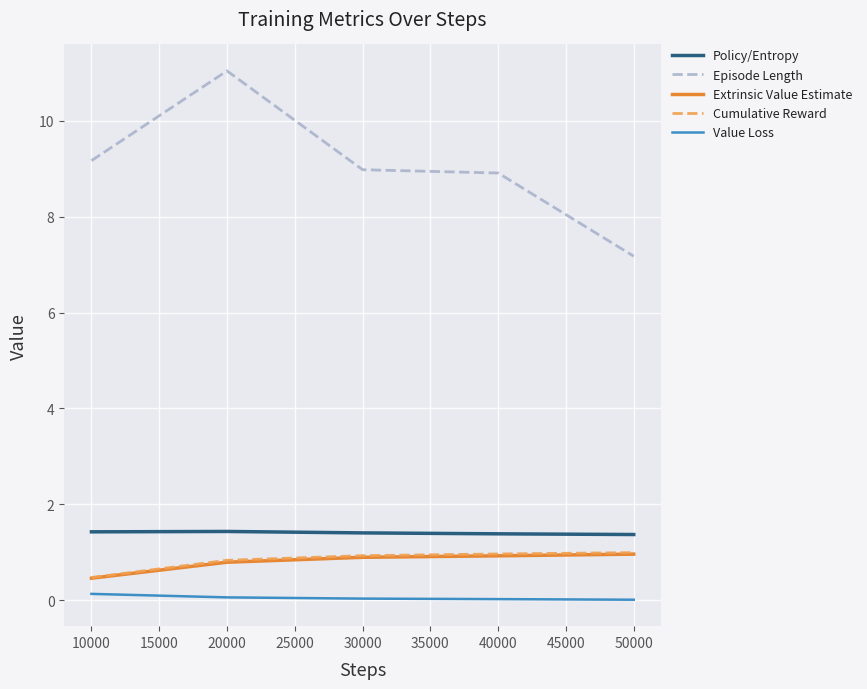

Between 20000 and 40000, which series saw the biggest shift?

Episode Length